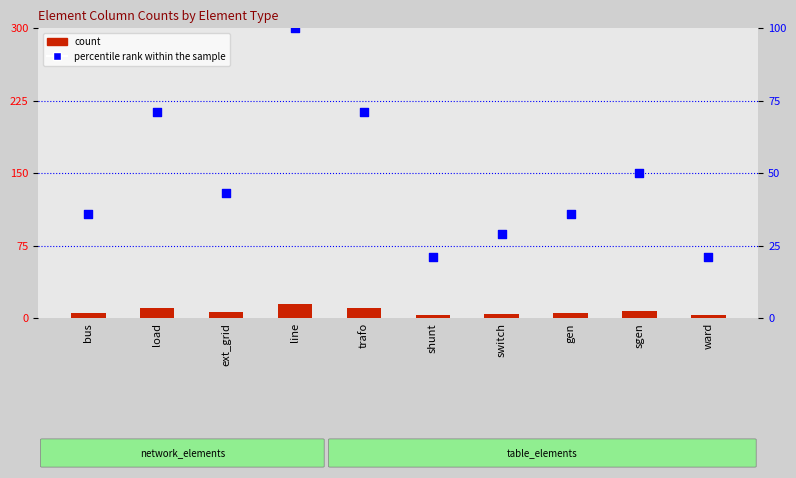

What are all the series names shown in the legend?

count, percentile rank within the sample